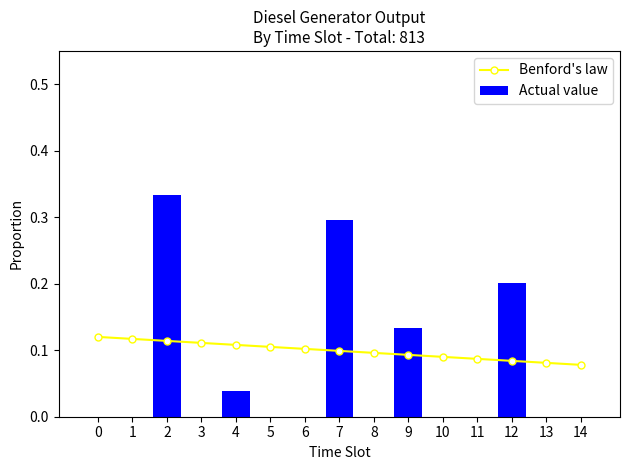

What is the value of the Benford's law bar at the 1st from the left?

0.1